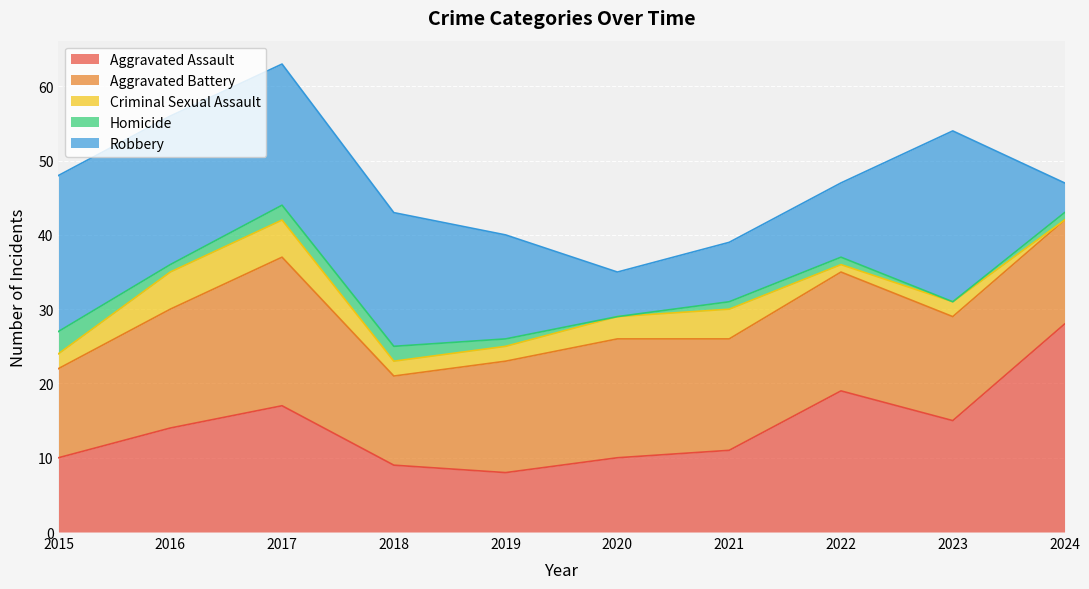

At which category is the sum across all series the highest?

2017